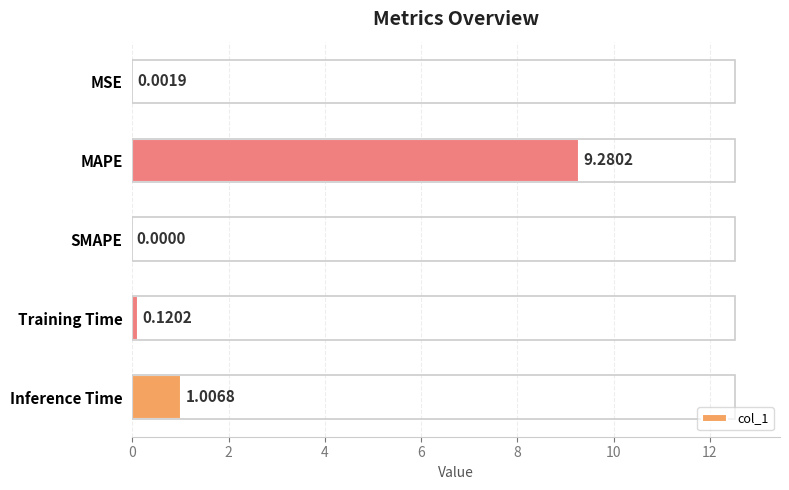

Where is the data nearest to the value 4?

Inference Time